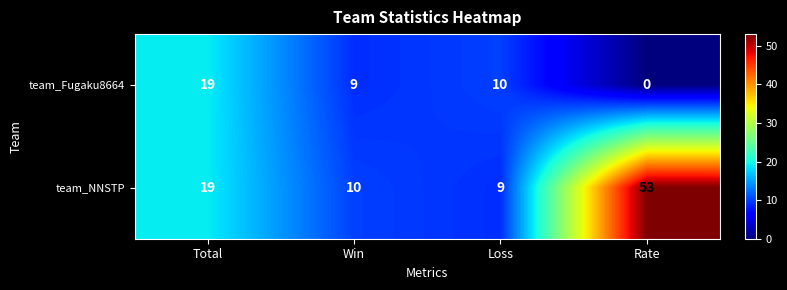

Rank the series at Loss from highest to lowest value.

team_Fugaku8664, team_NNSTP